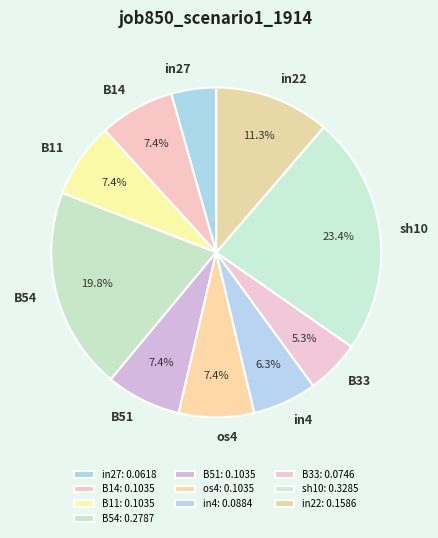

What percentage is the in27 slice, to the nearest percent?

4%